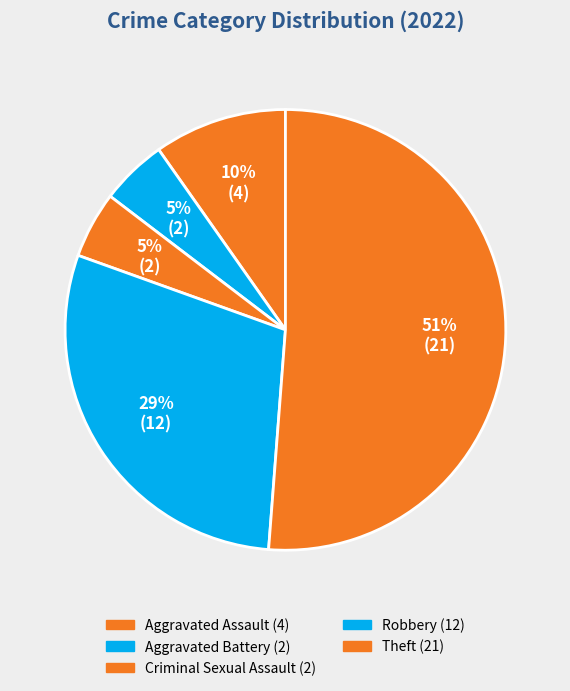

Which slice is the largest?

Theft